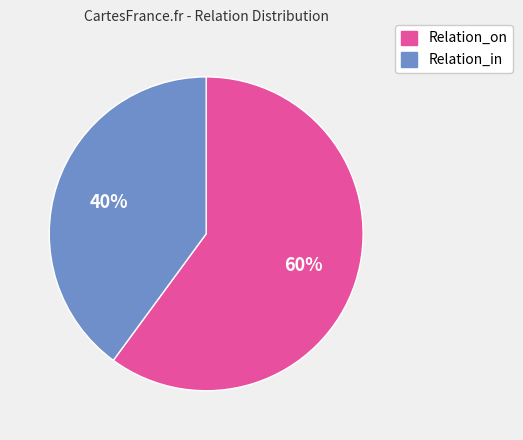

Combined, do Relation_on and Relation_in account for over 50%?

Yes